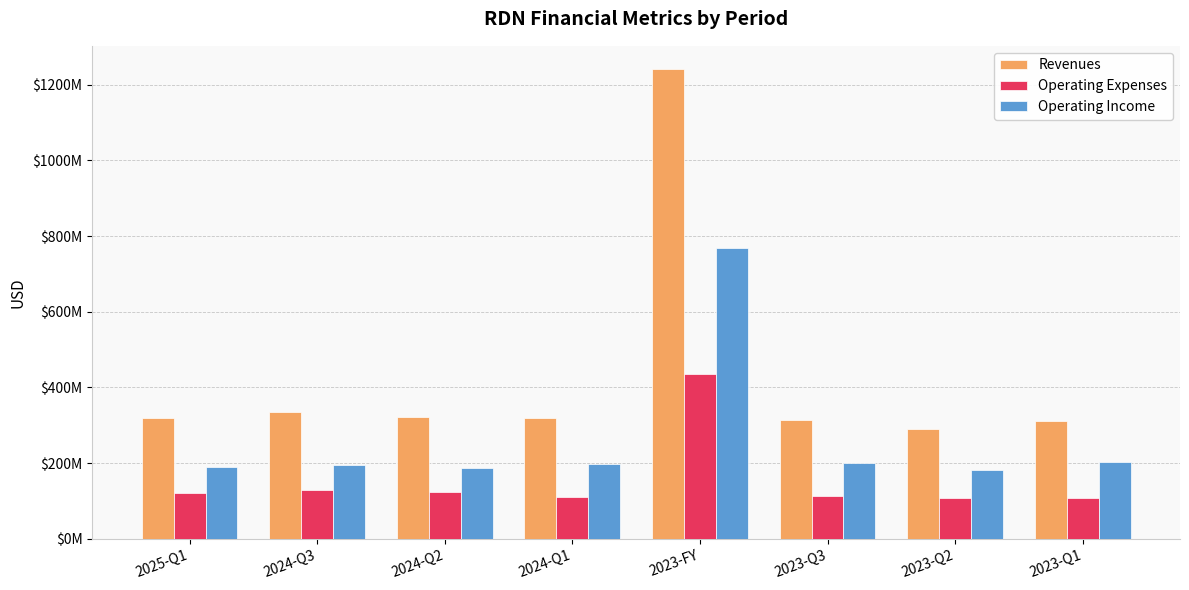

What is the label of the 4th bar from the left?

2024-Q1